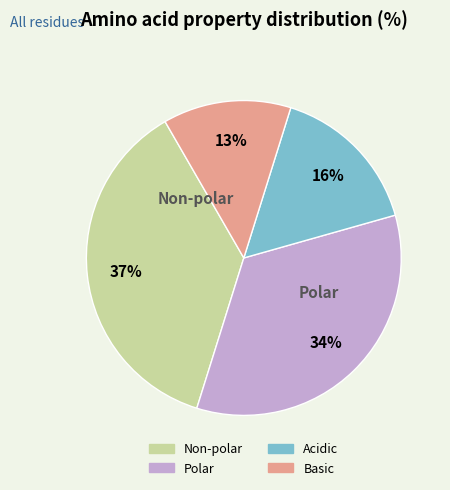

What percentage is the Polar slice, to the nearest percent?

34%